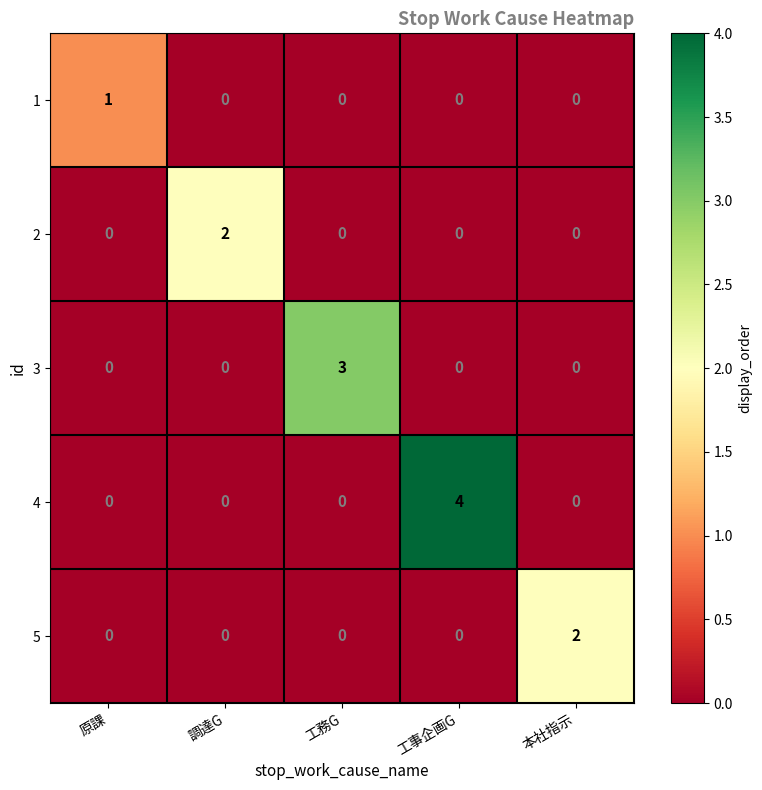

Reading left to right, transcribe all the data shown in this chart.

1: 1	0	0	0	0
2: 0	2	0	0	0
3: 0	0	3	0	0
4: 0	0	0	4	0
5: 0	0	0	0	2